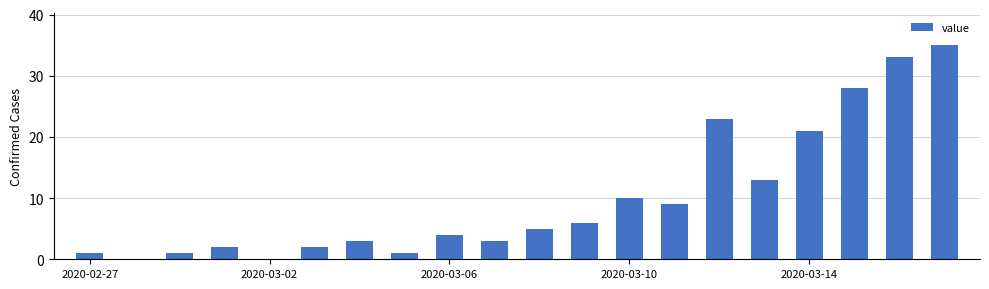

What is the greatest value displayed?

35